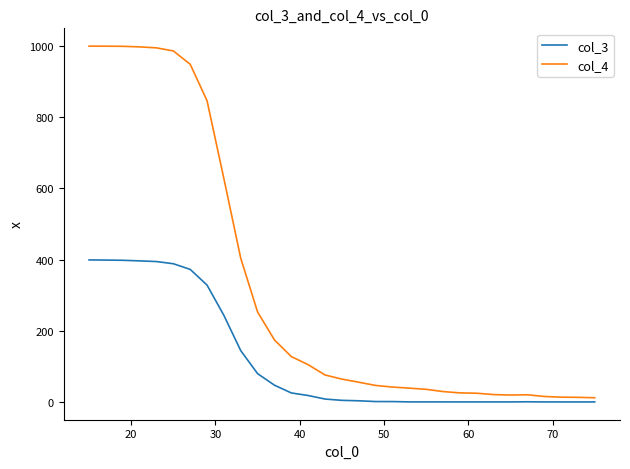

What is the average value of the col_3 series?

117.8